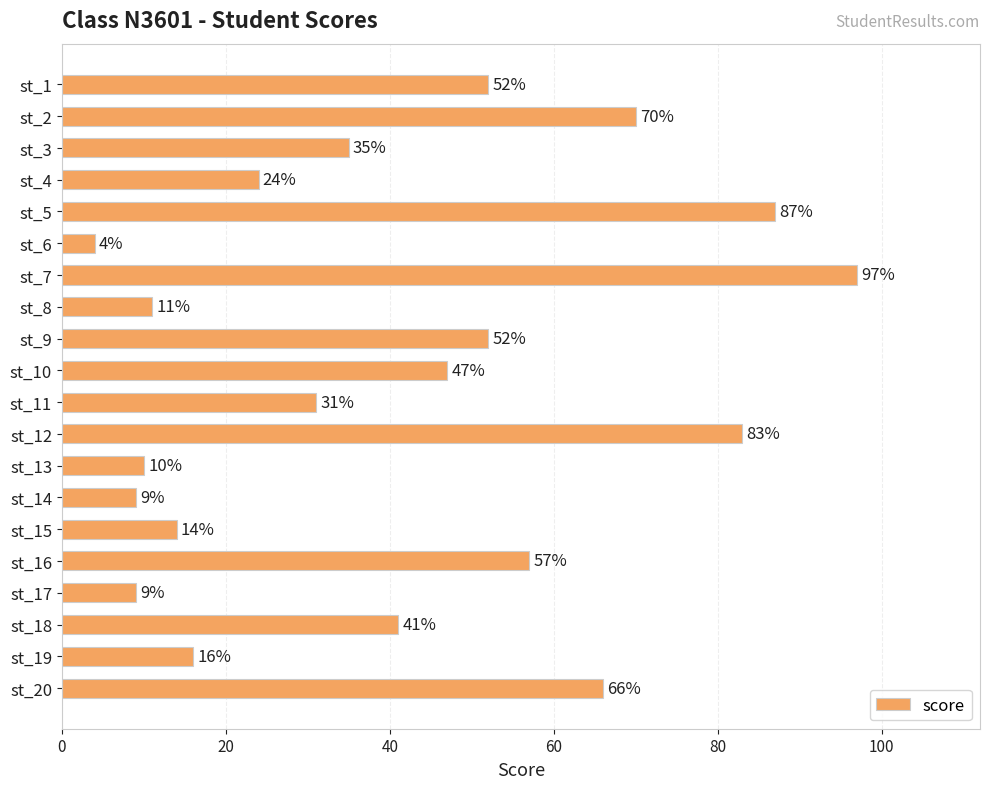

At which category does the chart reach its peak across all series?

st_7